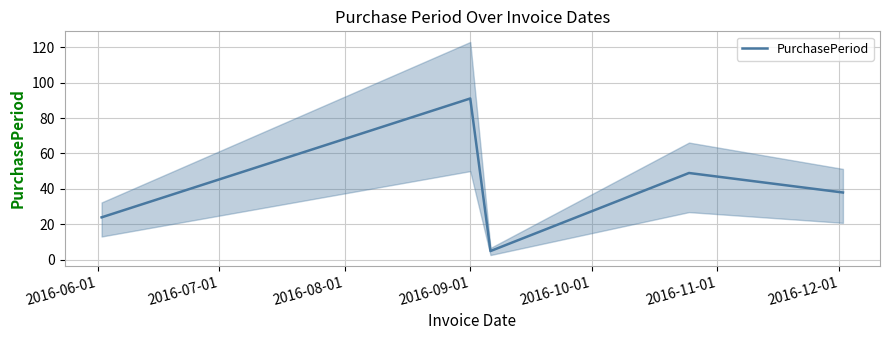

What is the difference between the maximum and minimum values?

86